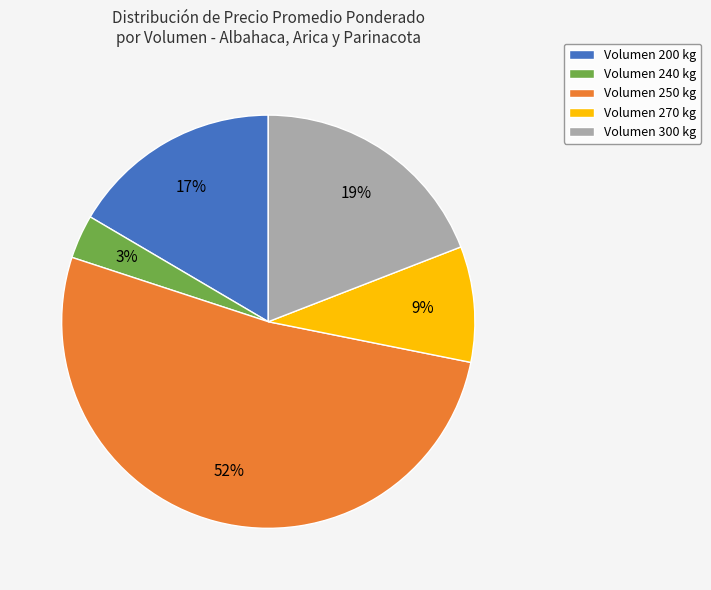

To the nearest percent, what percentage of the pie is Volumen 250 kg?

52%